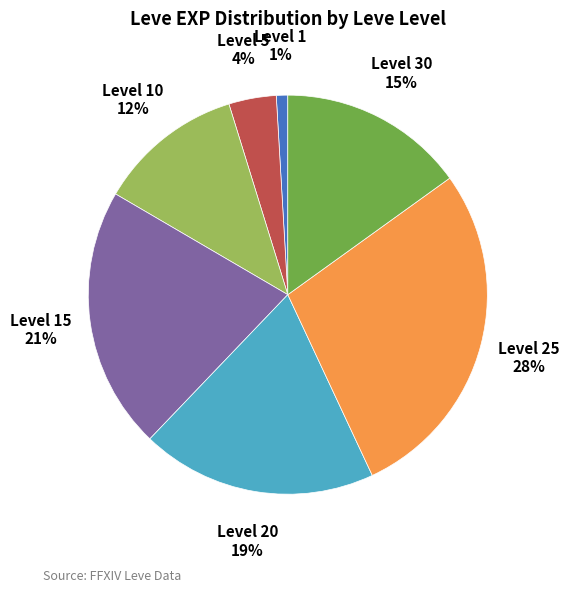

To the nearest percent, what is the difference between the Level 30 and Level 10 slice percentages?

3%